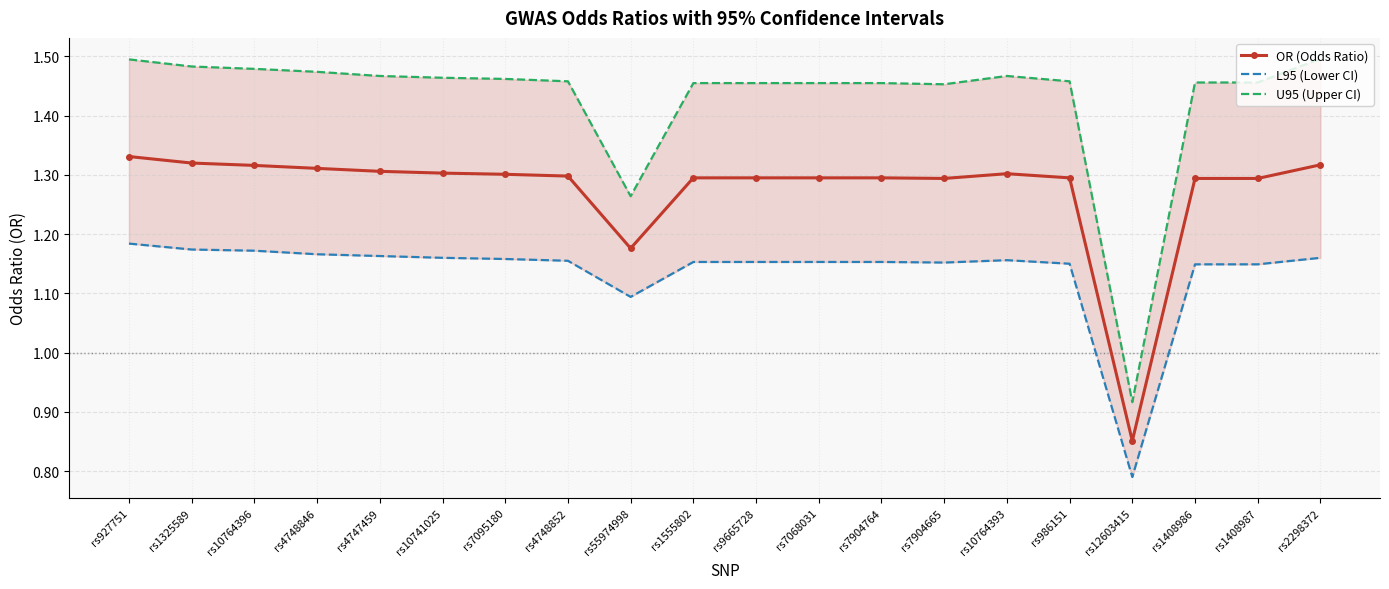

Reading left to right, what are all the values shown in this chart?

OR (Odds Ratio): 1.3	1.3	1.3	1.3	1.3	1.3	1.3	1.3	1.2	1.3	1.3	1.3	1.3	1.3	1.3	1.3	0.9	1.3	1.3	1.3
L95 (Lower CI): 1.2	1.2	1.2	1.2	1.2	1.2	1.2	1.2	1.1	1.2	1.2	1.2	1.2	1.2	1.2	1.1	0.8	1.1	1.1	1.2
U95 (Upper CI): 1.5	1.5	1.5	1.5	1.5	1.5	1.5	1.5	1.3	1.5	1.5	1.5	1.5	1.5	1.5	1.5	0.9	1.5	1.5	1.5